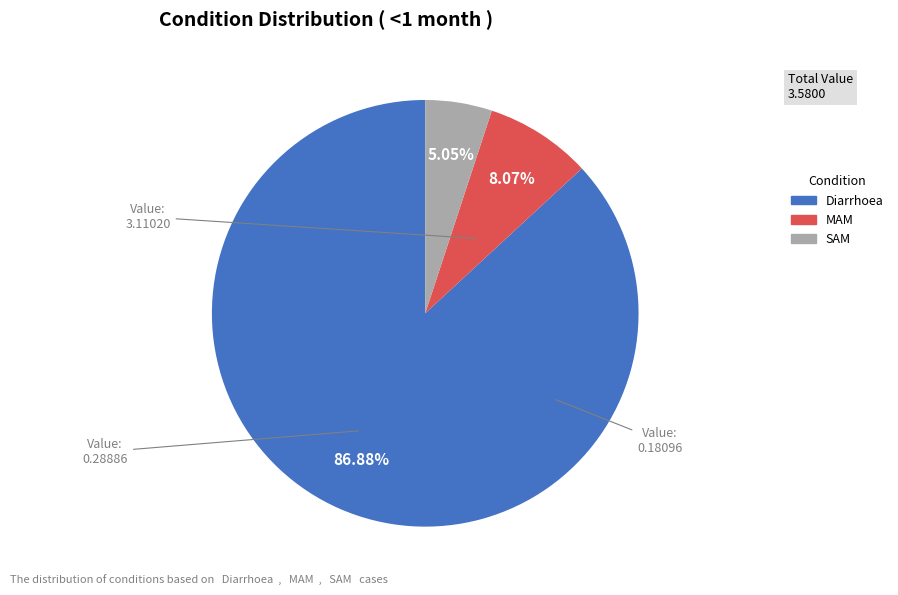

Combined, what portion of the pie is Diarrhoea and SAM?

91.9%